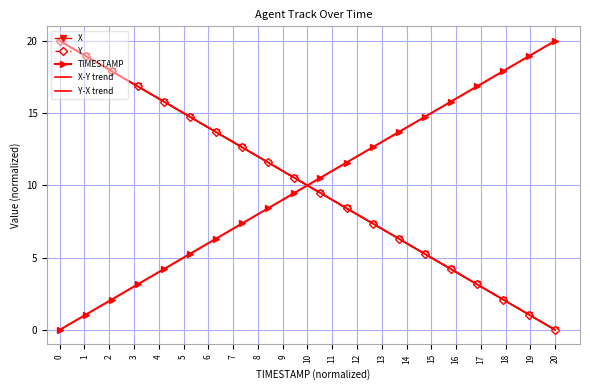

Which series has the largest range (max minus min)?

TIMESTAMP